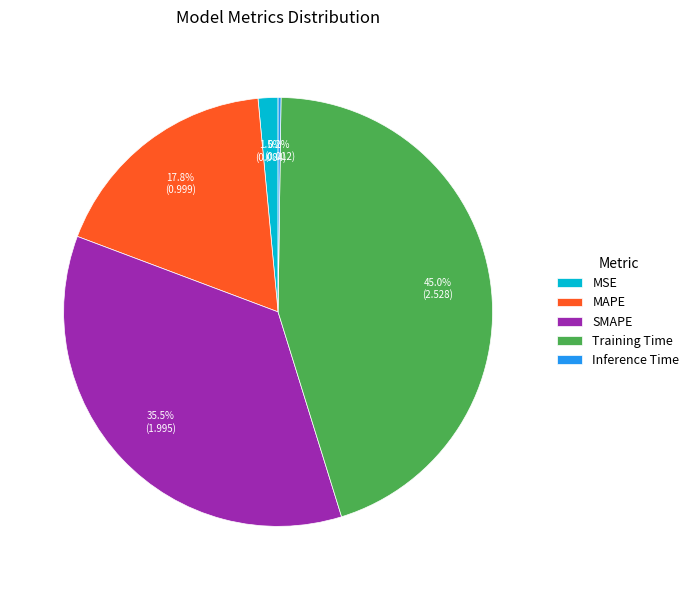

What is the largest slice in the pie chart?

Training Time